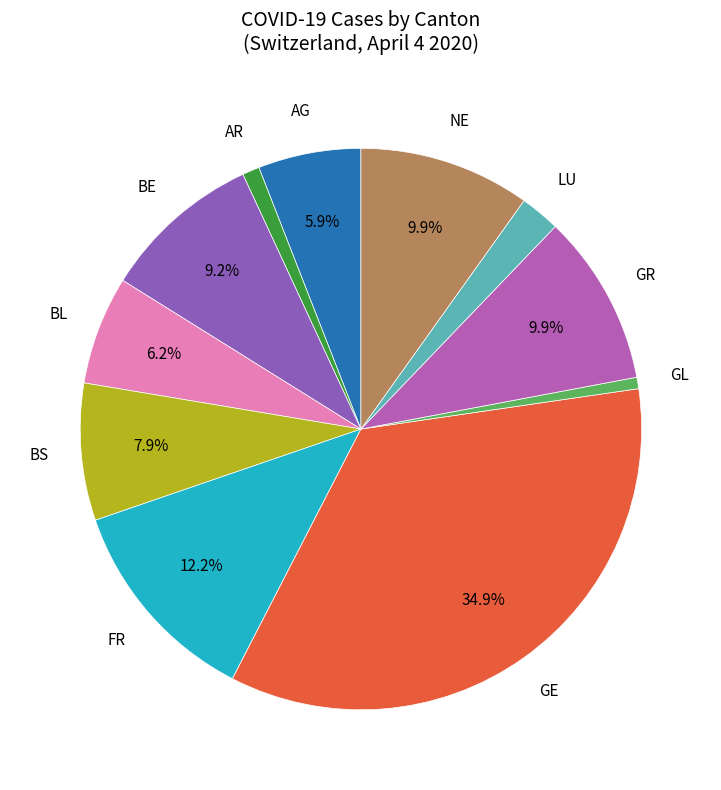

Is there any slice that represents more than half of the pie?

No